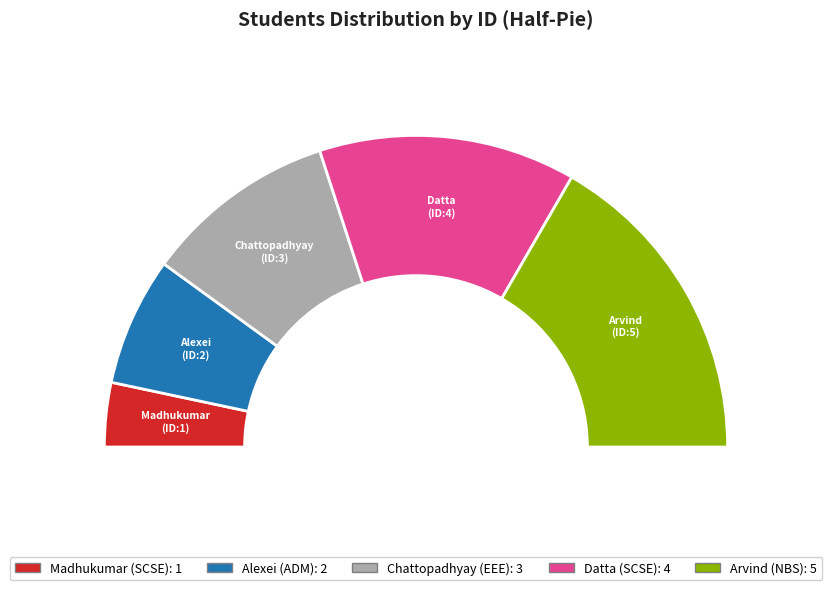

What percentage is the Datta slice, to the nearest percent?

27%